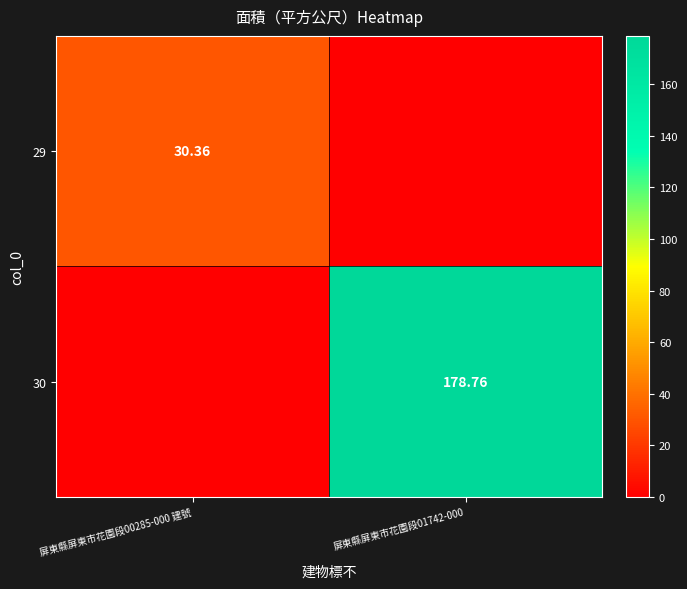

Is the value of 29 at 屏東縣屏東市花園段00285-000 建號 greater than the value of 30 at 屏東縣屏東市花園段01742-000?

No